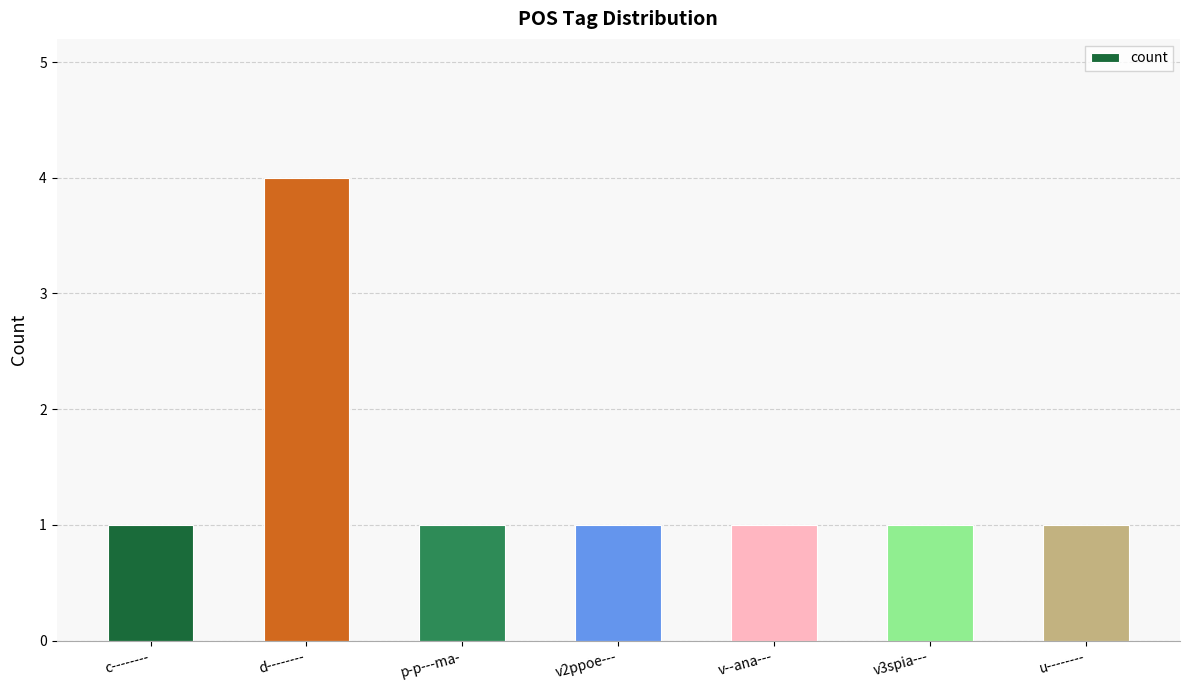

Reading right to left, list all the values displayed in this chart.

1	1	1	1	1	4	1